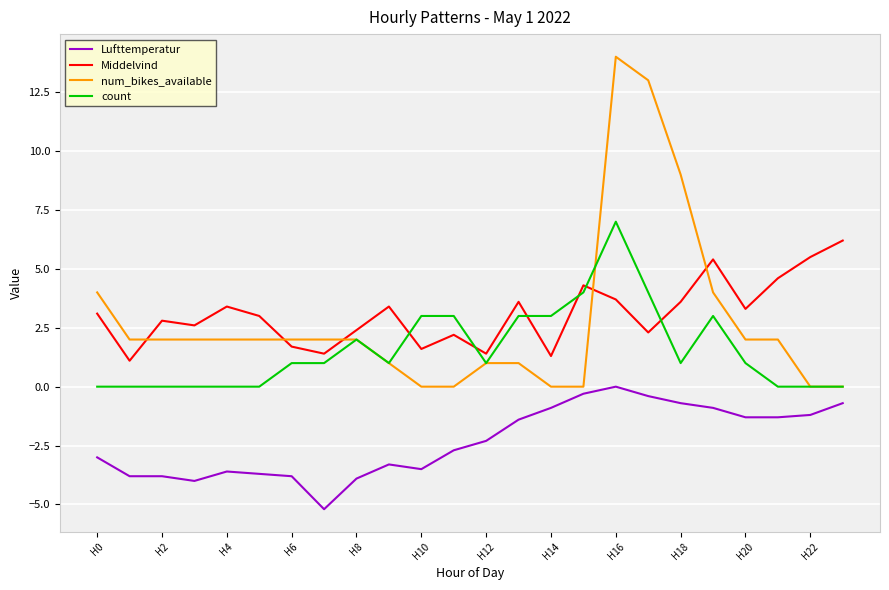

What is the smallest value displayed?

-5.2